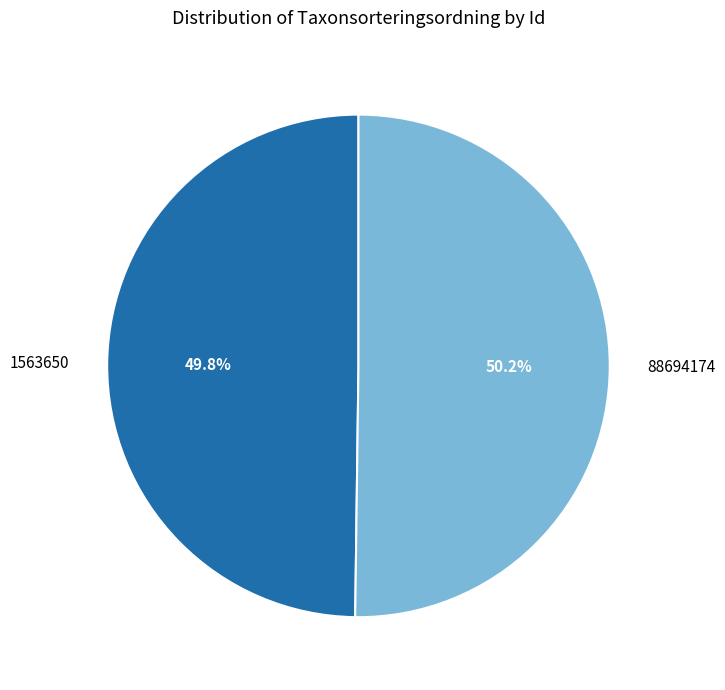

Approximately how many times larger is the value at 88694174 compared to 1563650?

1.0